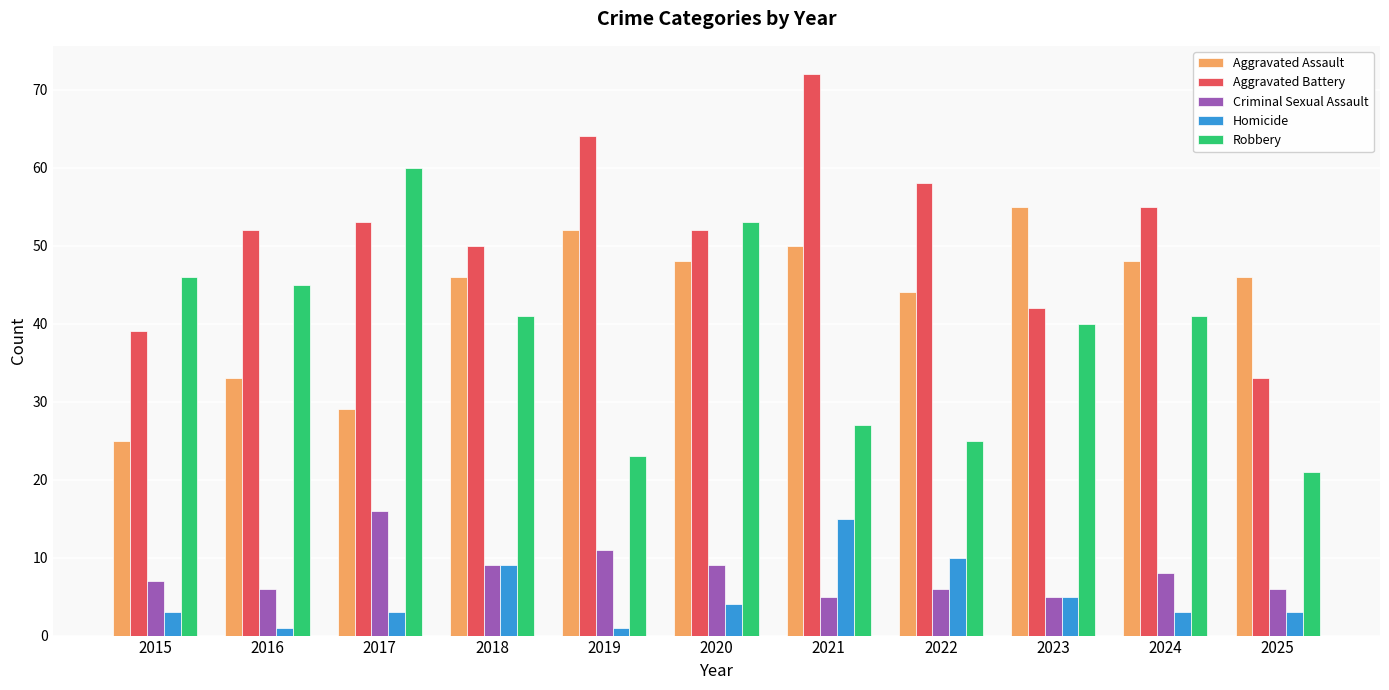

Where is Homicide nearest to the value 8?

2018